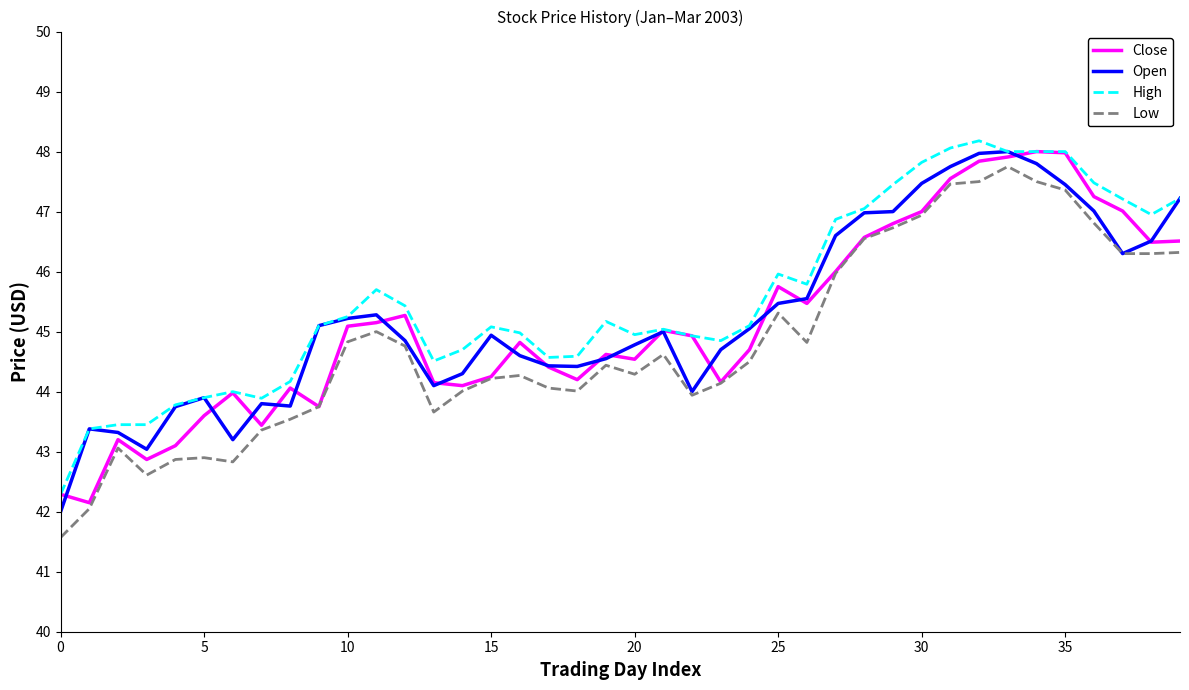

True or false: Close and Open cross at least once.

True